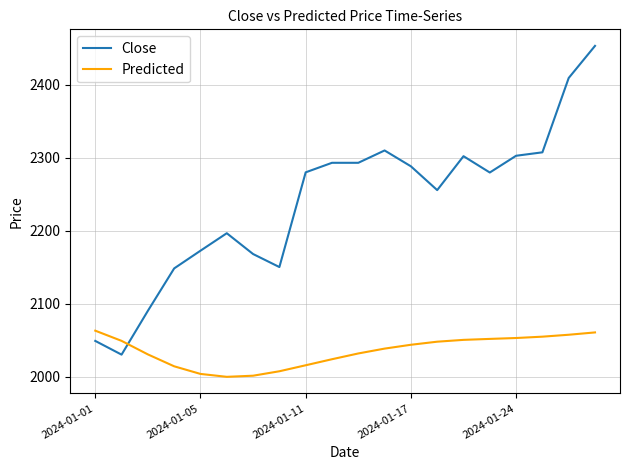

Which series has the largest range (max minus min)?

Close